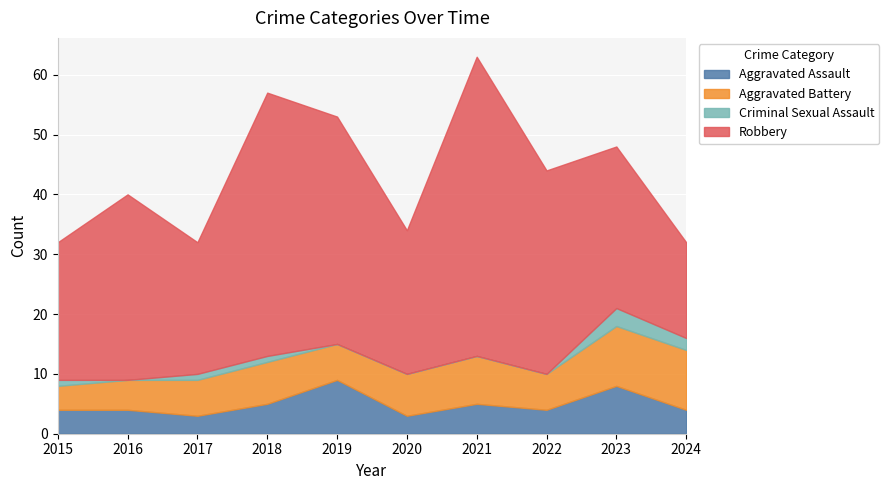

True or false: Aggravated Assault and Criminal Sexual Assault cross at least once.

False